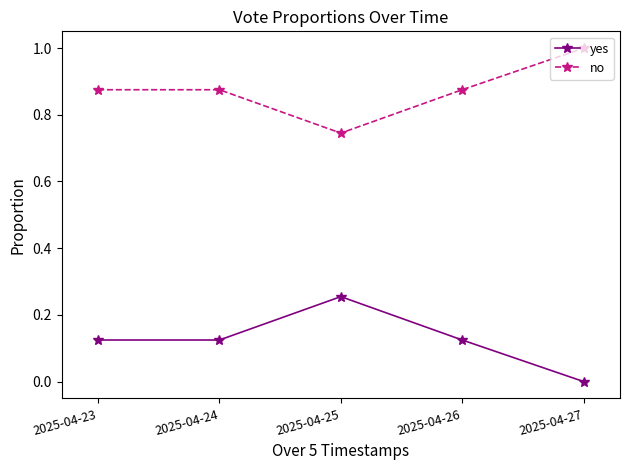

What is the sum of the no values at 2025-04-24 and 2025-04-23?

1.8